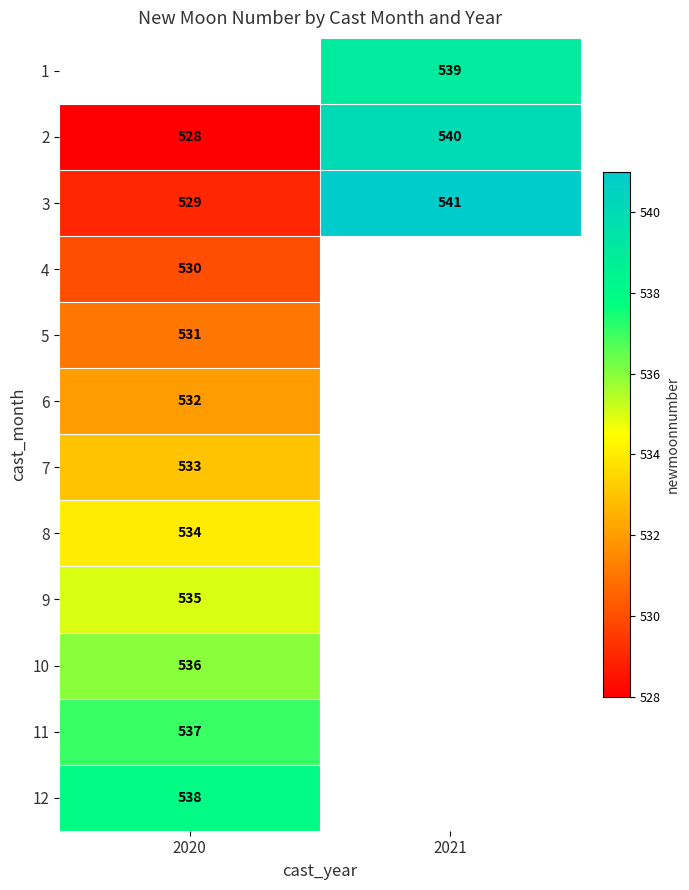

What is the difference between the highest and lowest values at 2021?

2.0